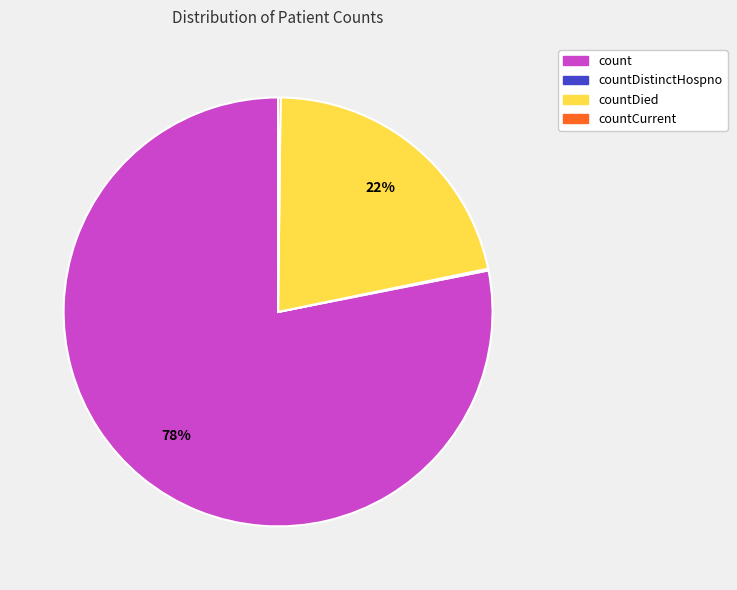

Is there a majority slice in this chart?

Yes